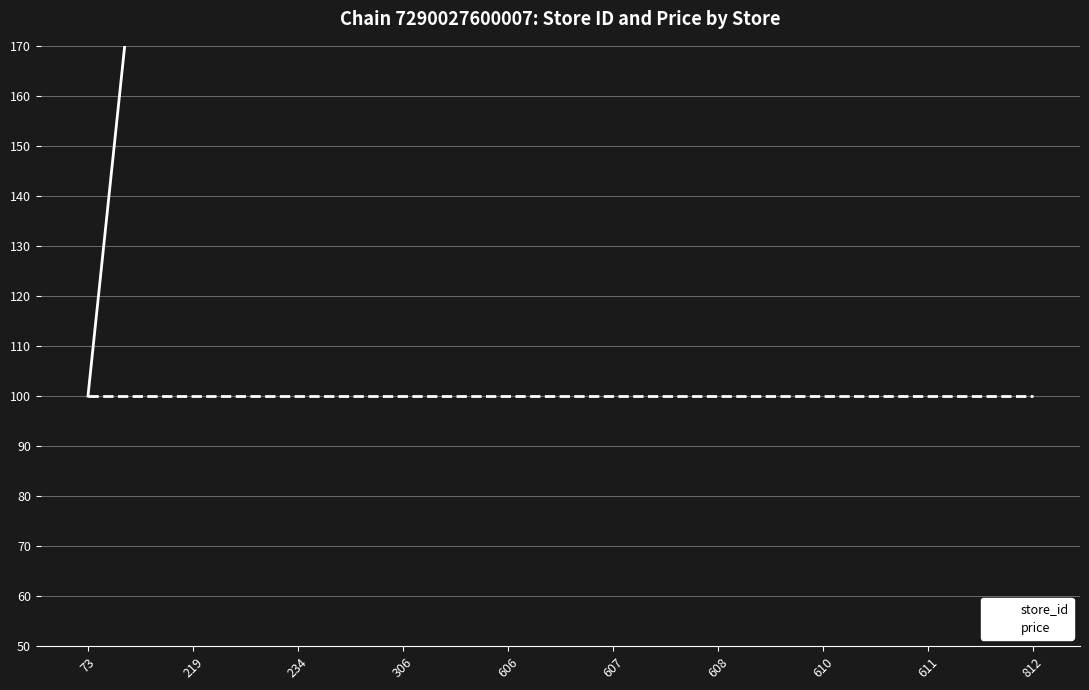

What is the sum of the store_id values at 611 and 219?

1137.0